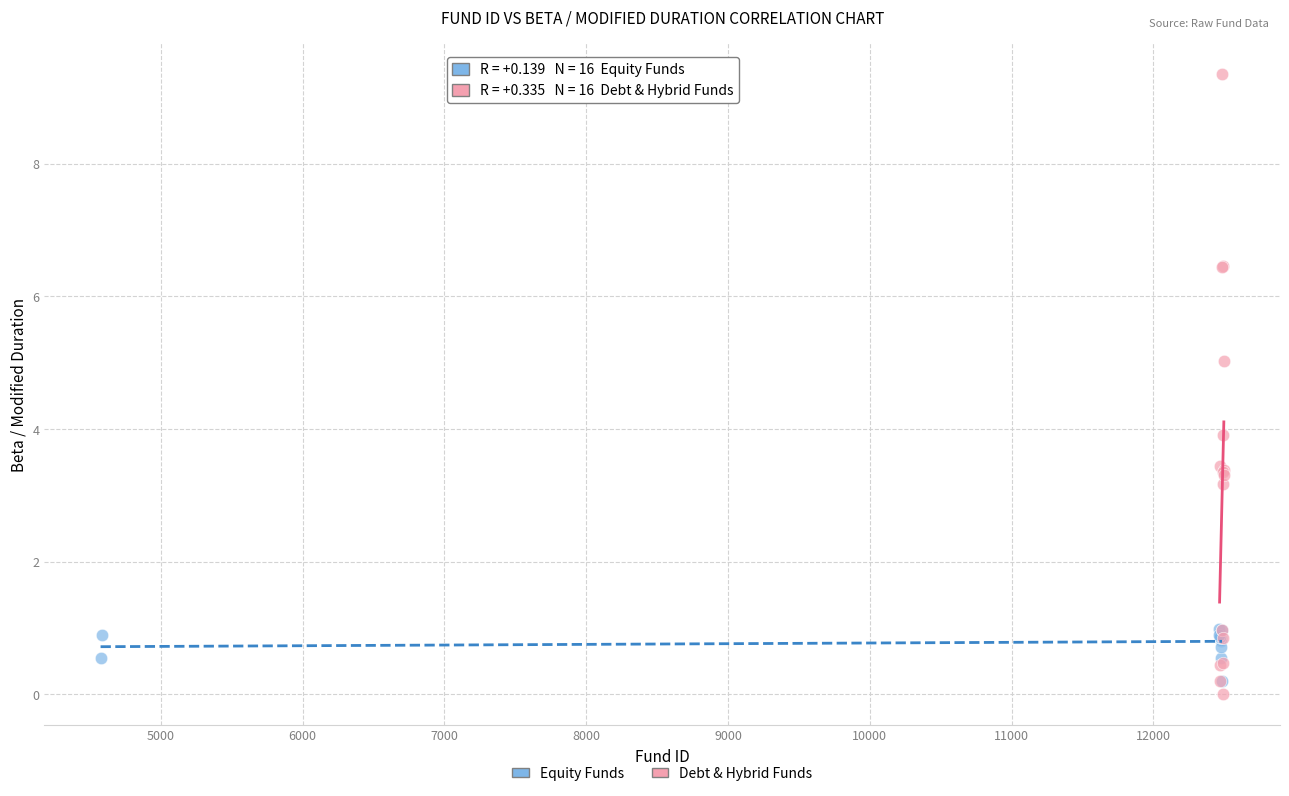

Which series has the widest spread of Y values?

Debt & Hybrid Funds